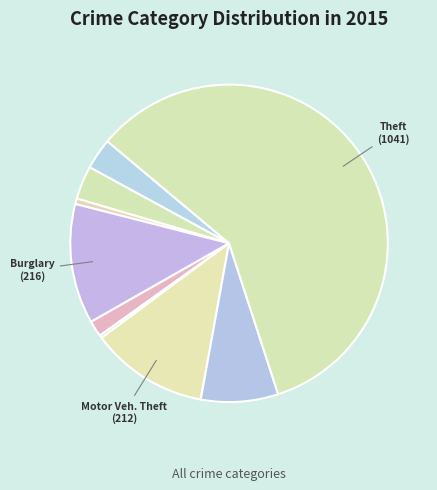

How many slices are in this pie chart?

9